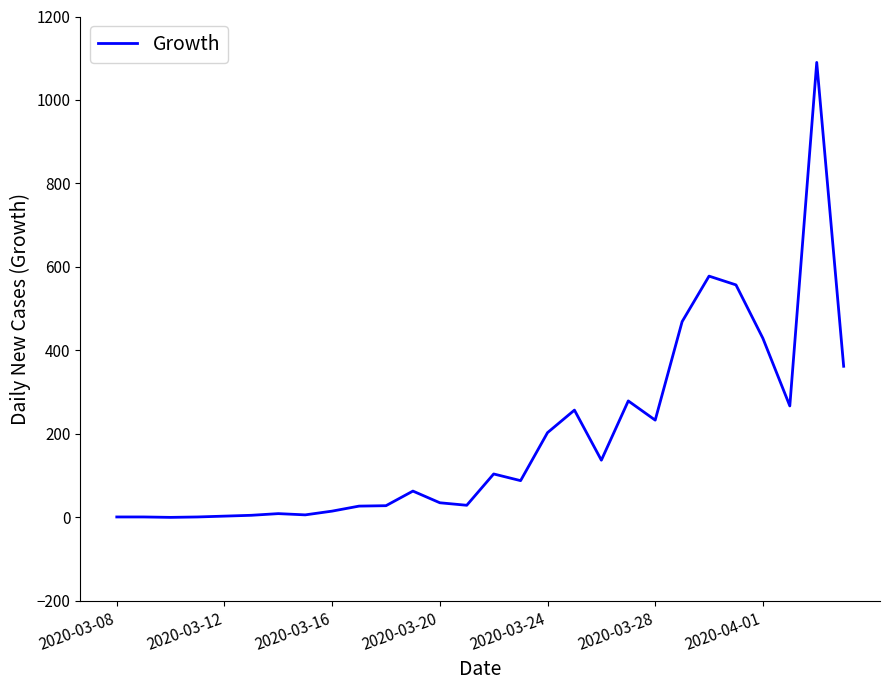

What is the greatest value displayed?

1090.0